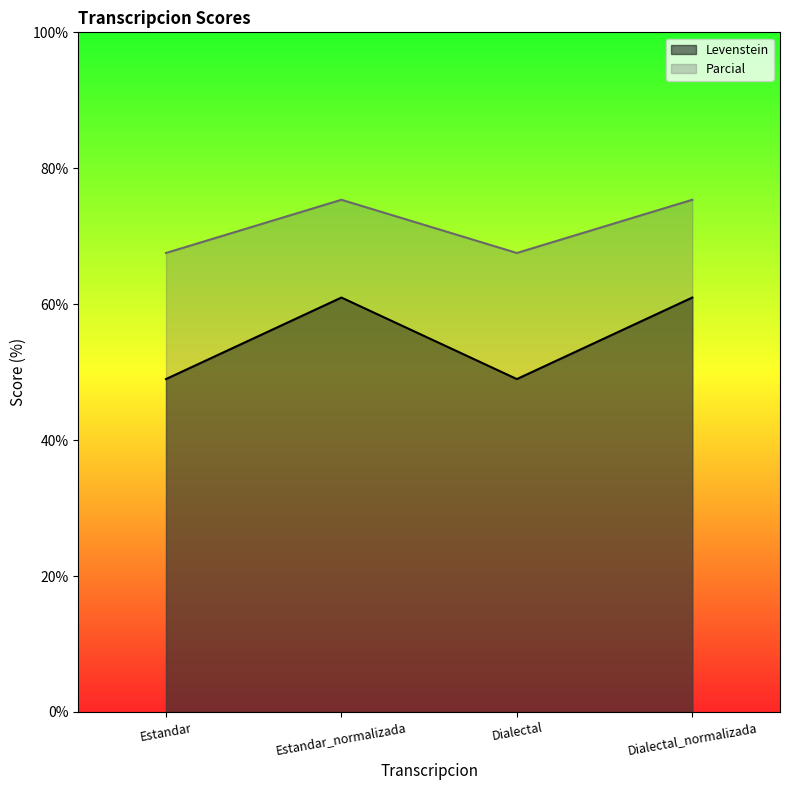

Rank the series by their average value, from lowest to highest.

Levenstein, Parcial